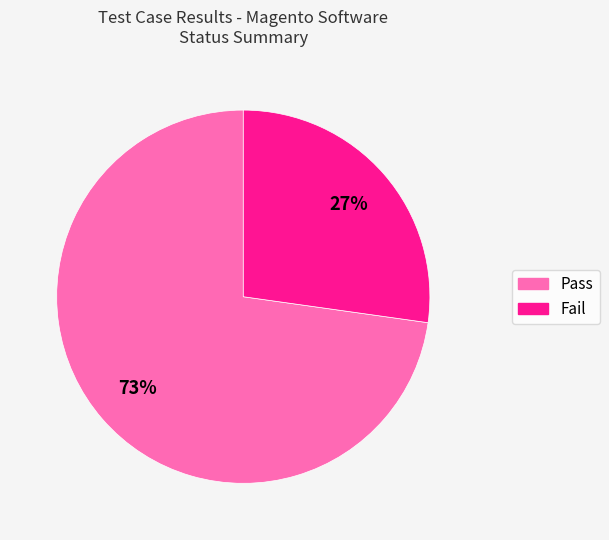

Do Fail and Pass together represent more than half of the pie?

Yes